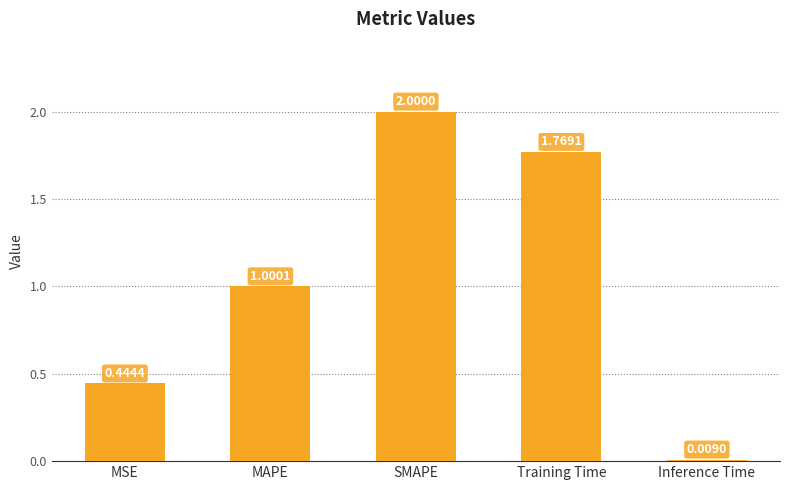

List the labels in order of value, smallest first.

Inference Time, MSE, MAPE, Training Time, SMAPE